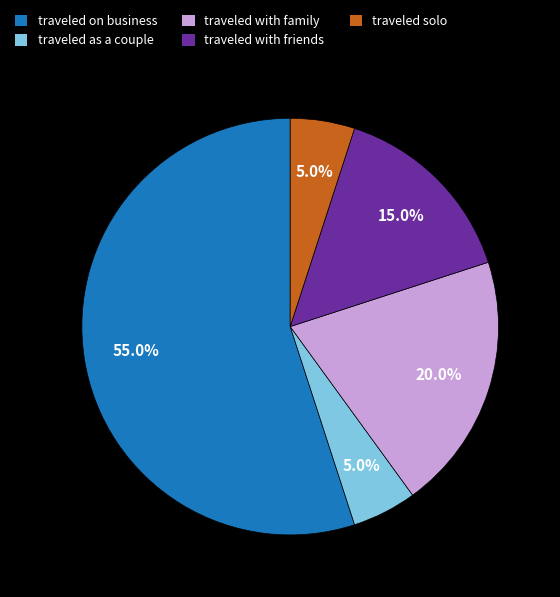

Which category has the biggest portion of the pie?

traveled on business